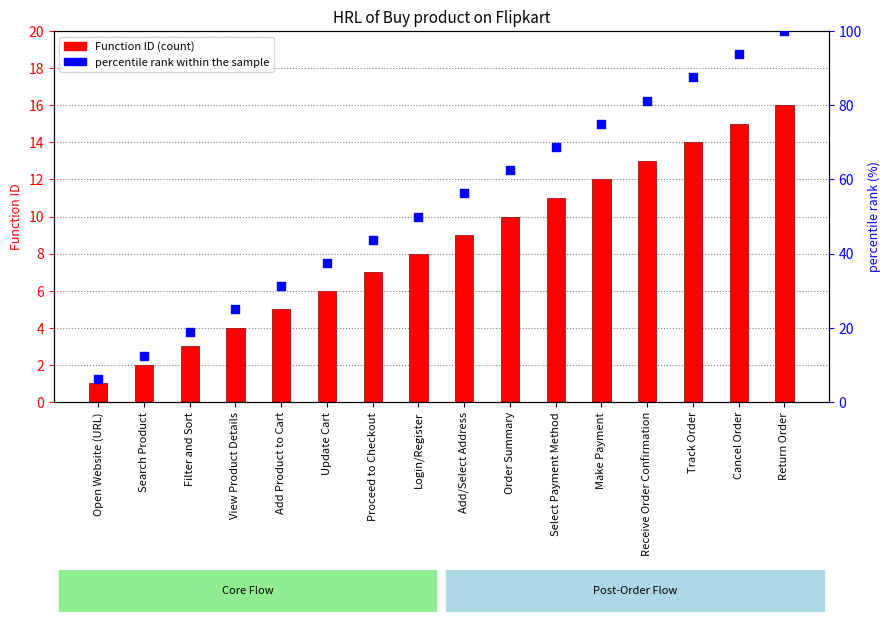

Which series contains the lowest Y value?

Function ID